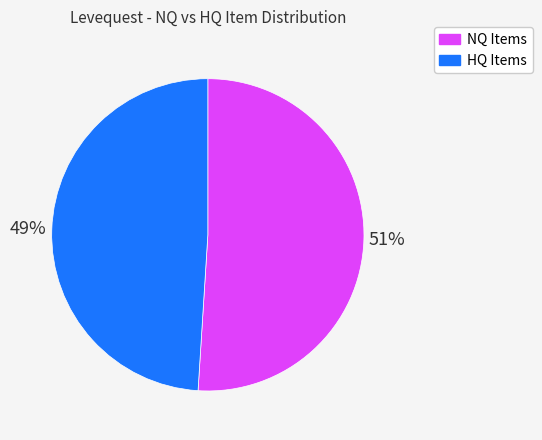

What is the ratio of the value at NQ Items to the value at HQ Items?

1.0